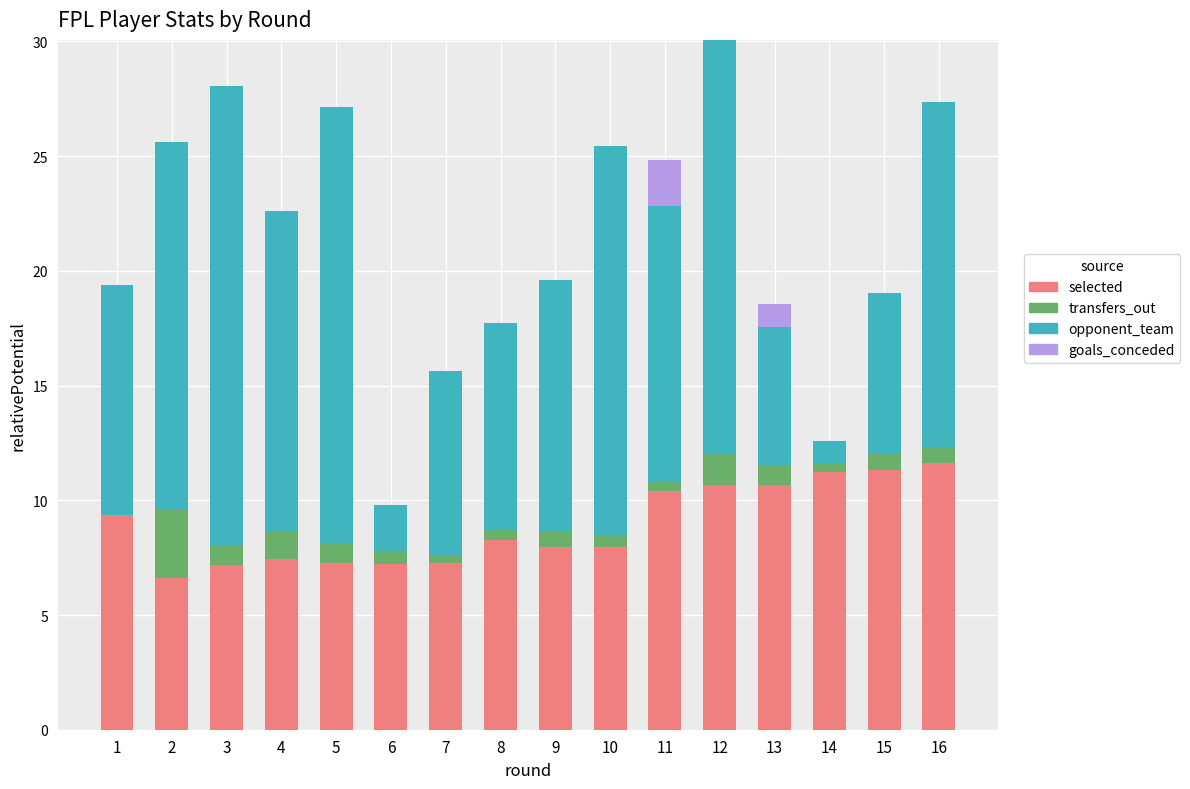

What is the sum of the selected values at 4 and 15?

18.7